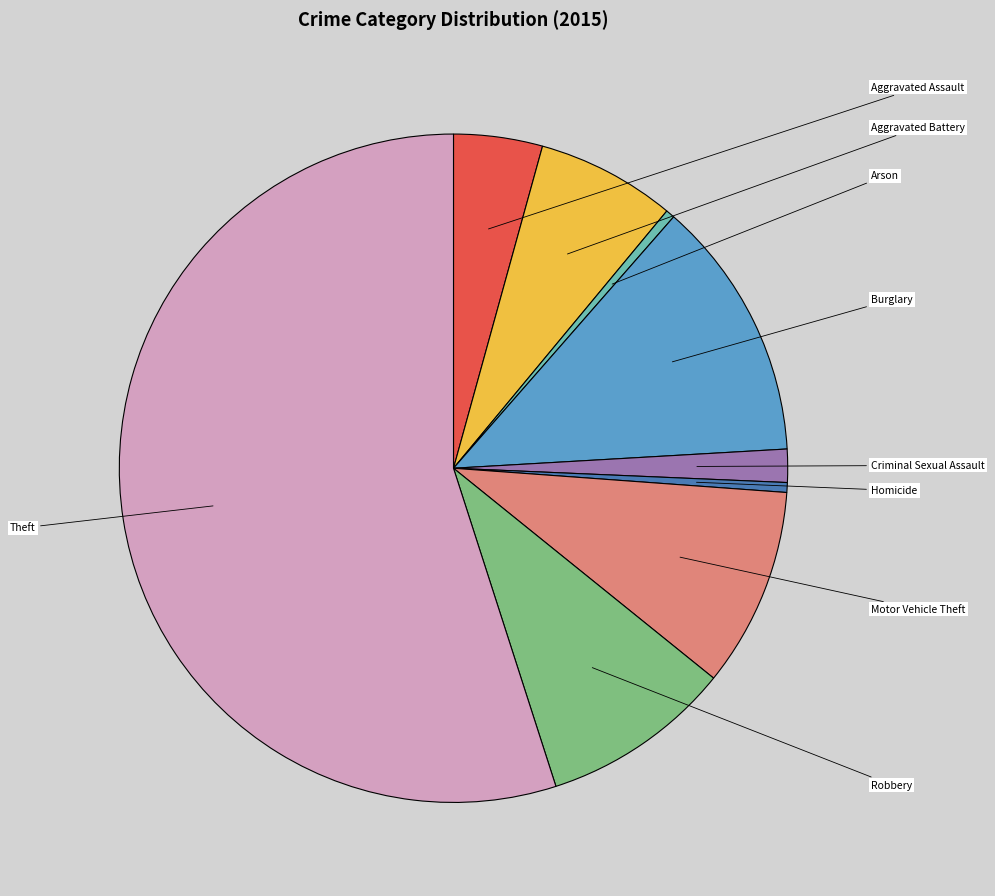

What is the change in value from Aggravated Assault to Motor Vehicle Theft?

+5588